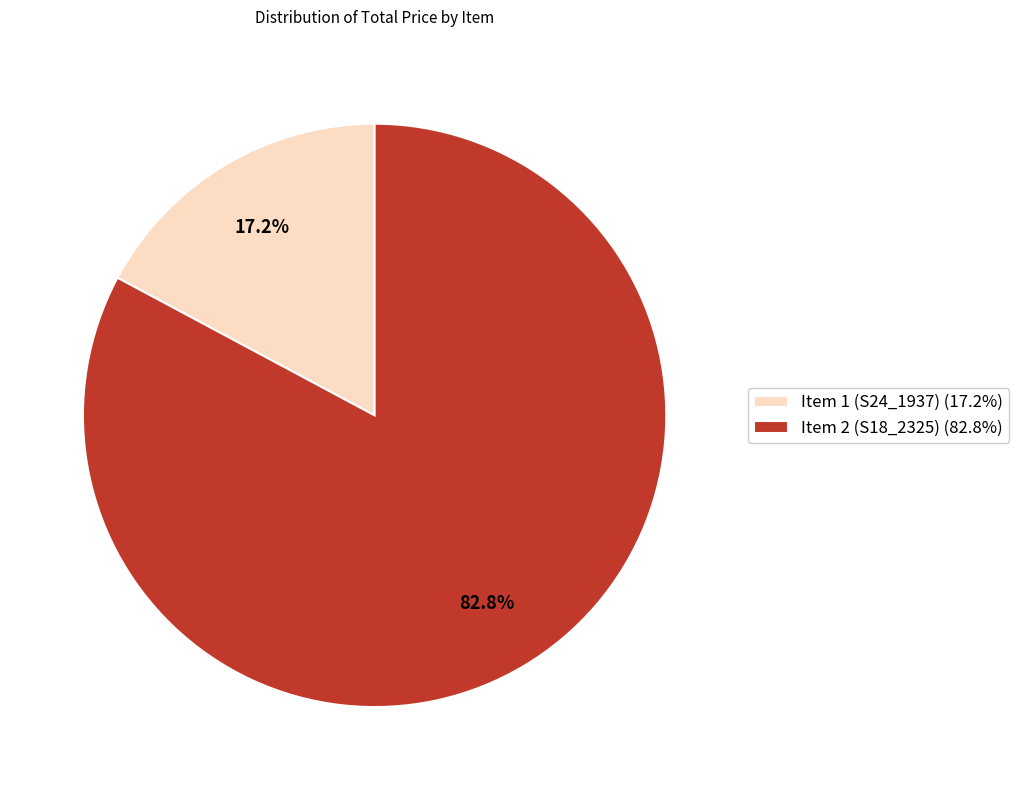

To the nearest percent, what is the average slice percentage?

50%